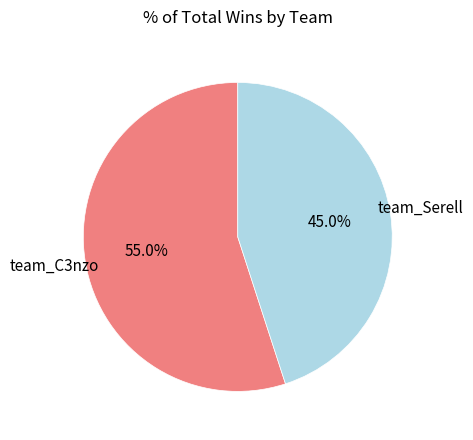

The team_Serell slice represents 55% of the pie. True or false?

False